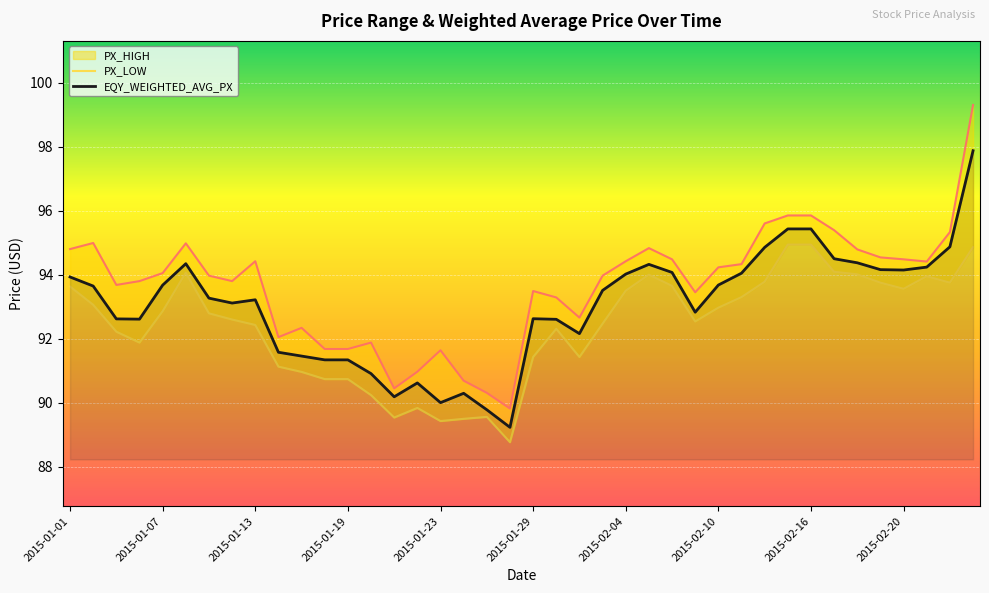

What is the sum of the PX_LOW values at 2015-02-11 and 2015-02-23?

187.2